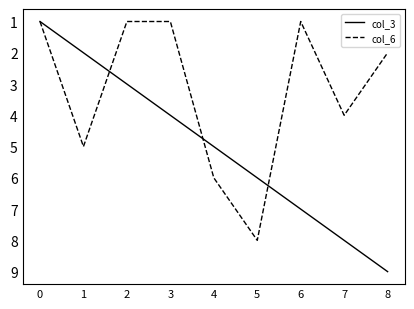

Is the value of col_3 at 5 greater than the value of col_6 at 6?

Yes